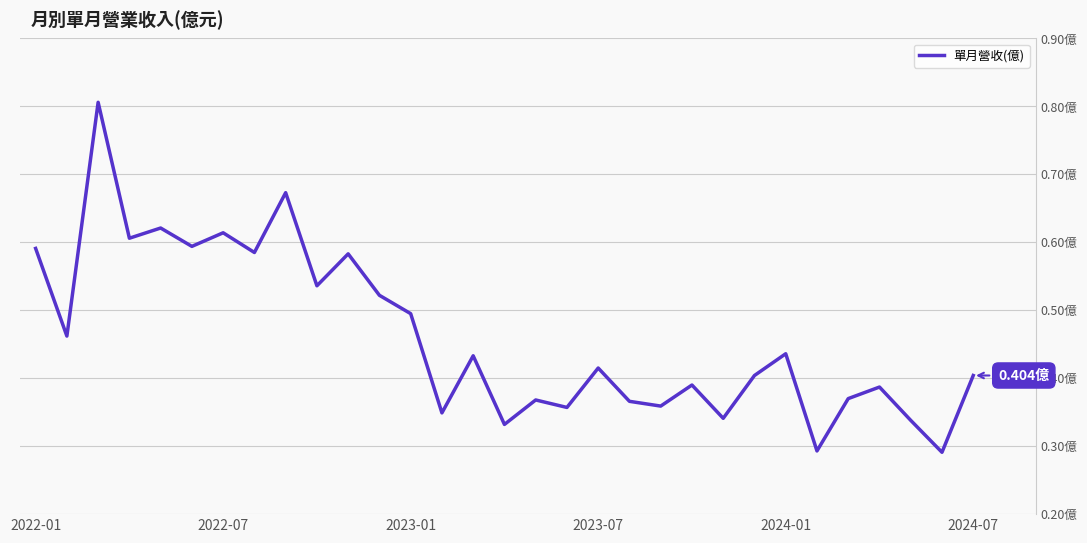

How many interior local valleys (lower than both neighbors) does the data have?

12